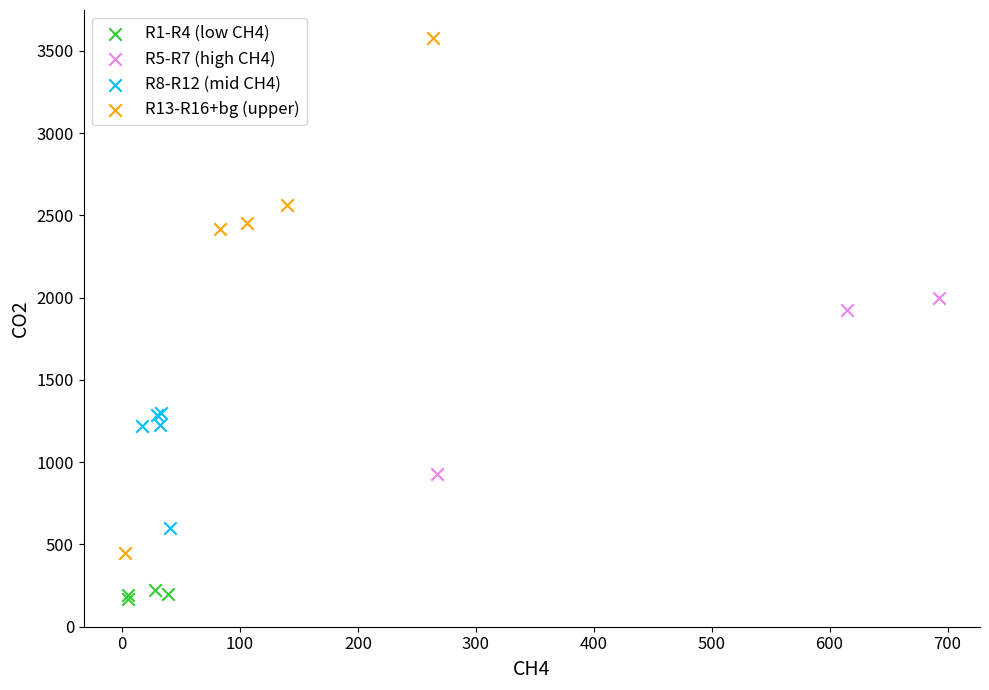

Which series contains the highest Y value?

R13-R16+bg (upper)